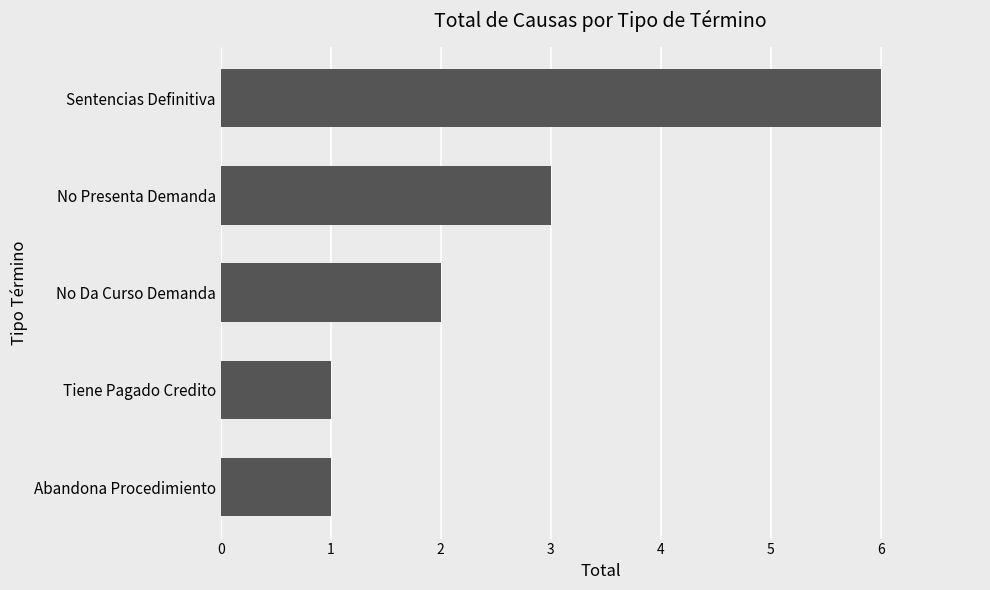

Approximately how many times larger is the value at No Presenta Demanda compared to Abandona Procedimiento?

3.0